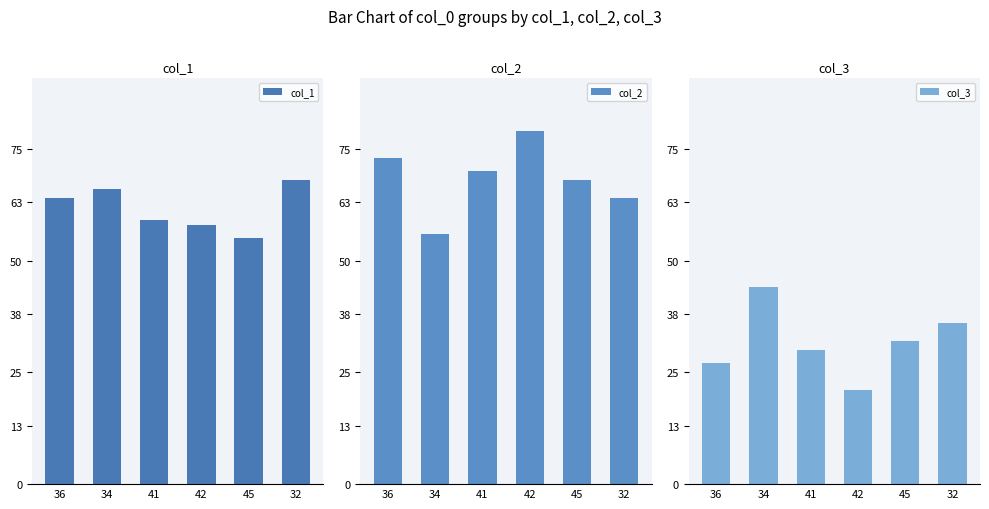

What value does the col_2 series have at 32, to the nearest 10?

60